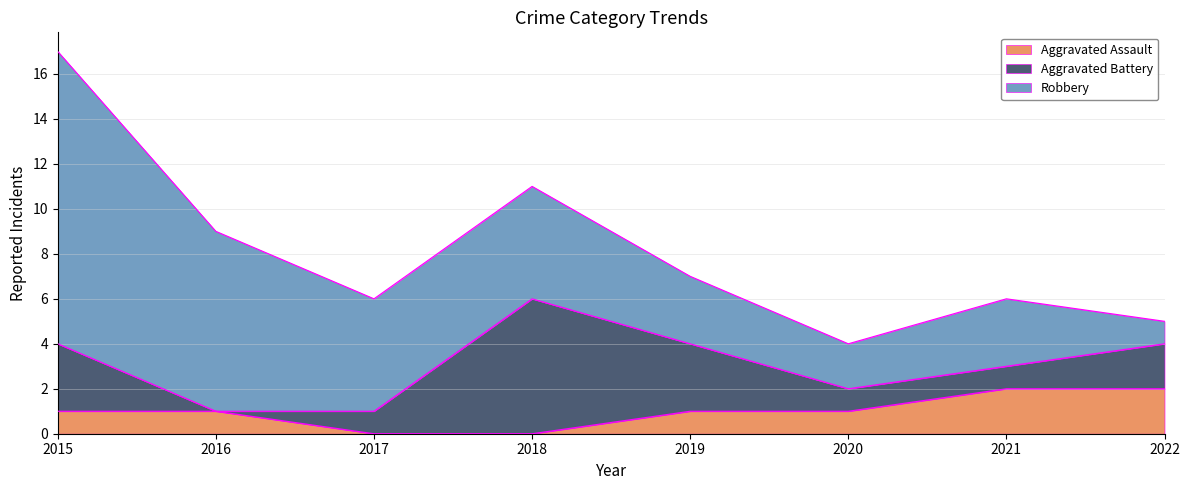

What is the value of the Robbery point at the 6th from the left?

2